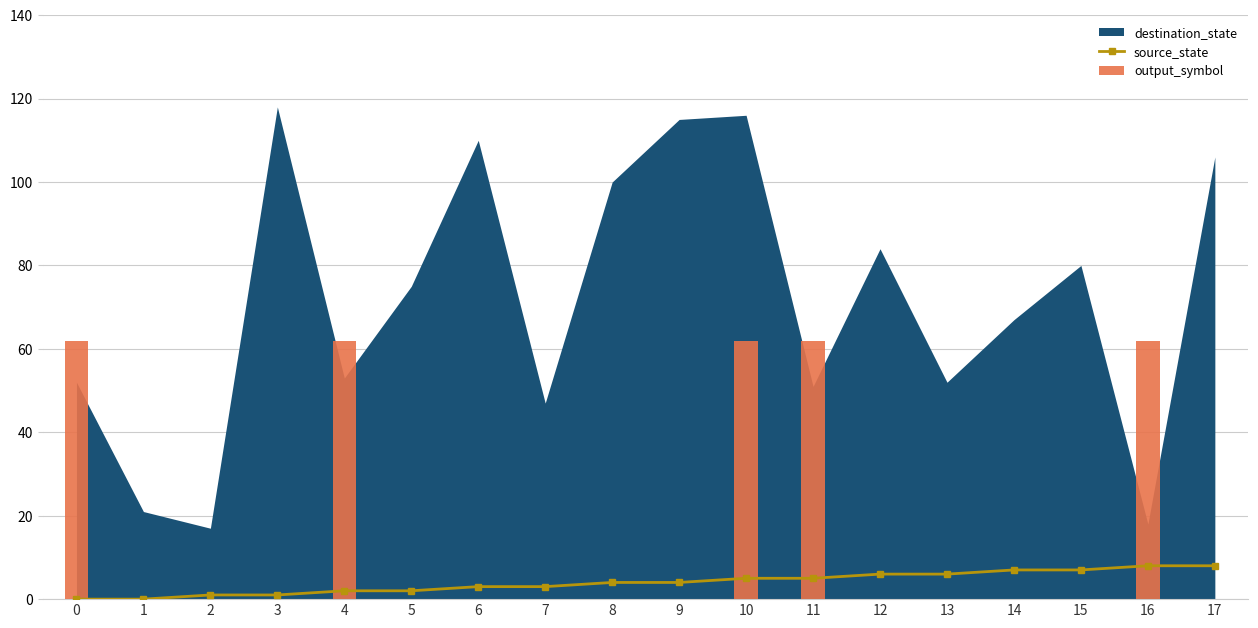

What is the sum of the destination_state values at 5 and 3?

193